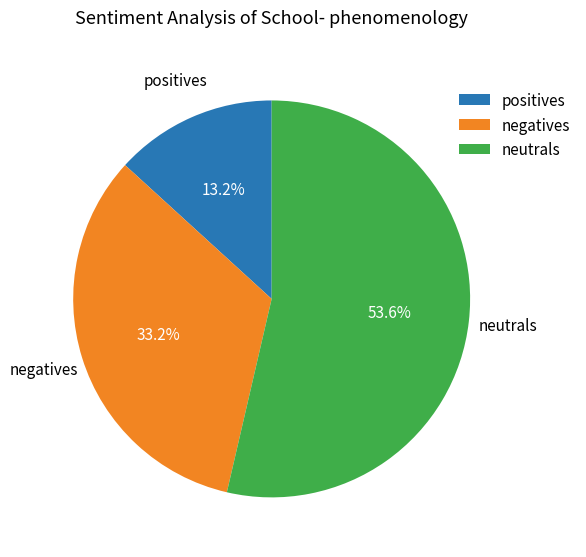

Do negatives and positives together represent more than half of the pie?

No